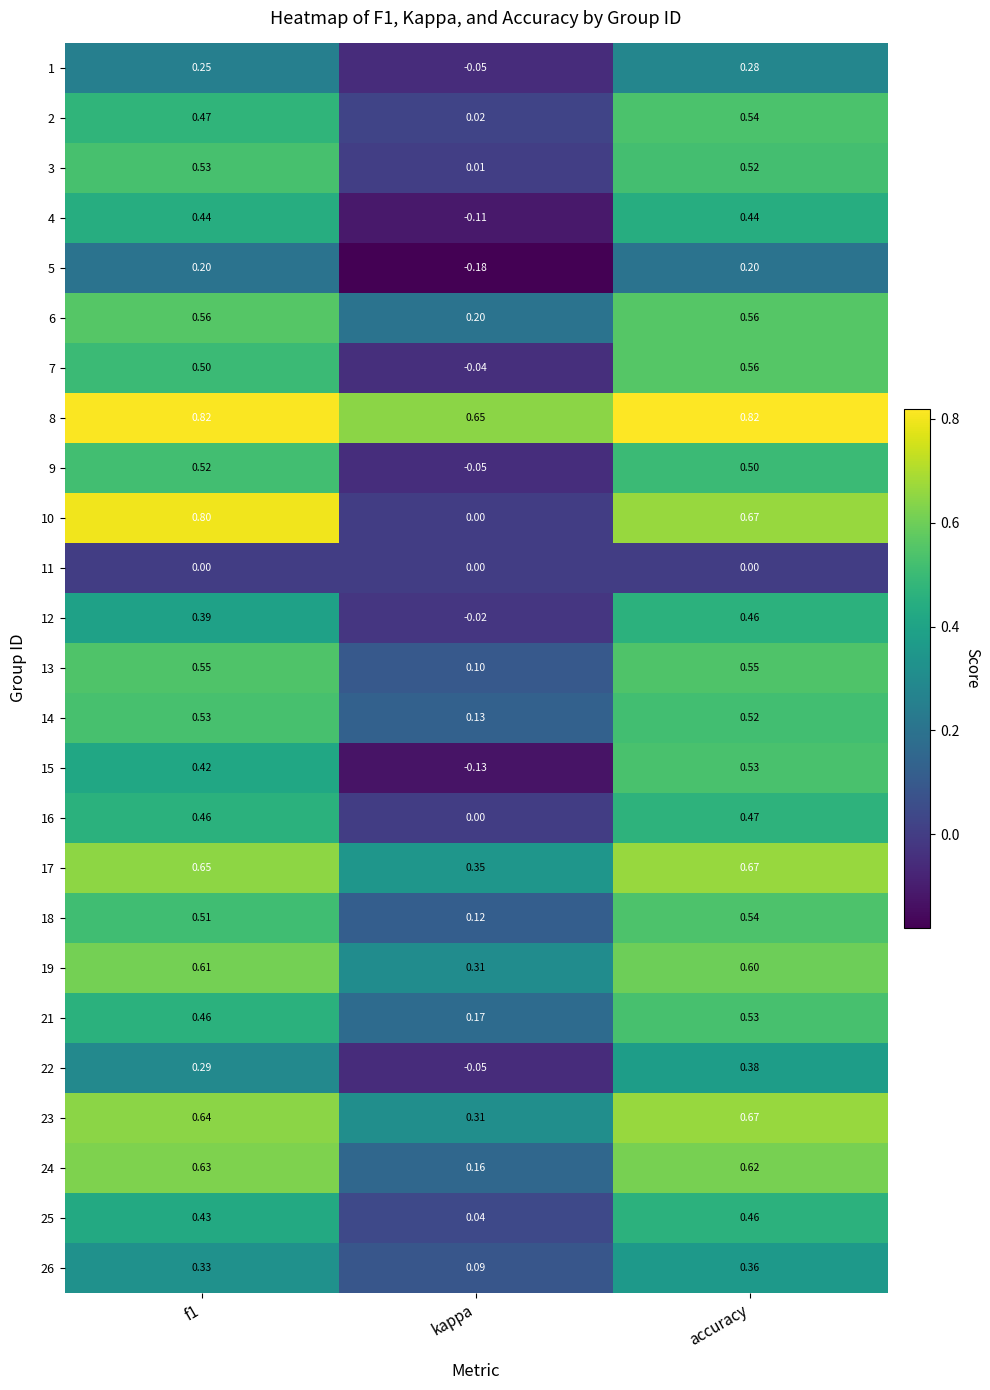

At which label is 13 closest to 0?

kappa